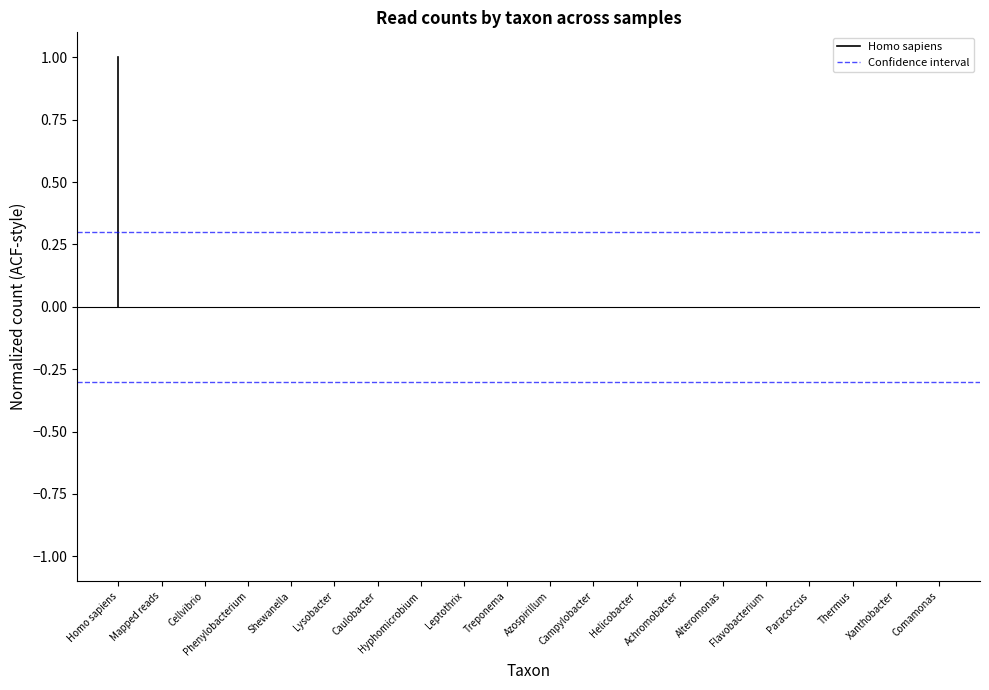

List the series in order of their peak value, lowest first.

Confidence interval, Homo sapiens